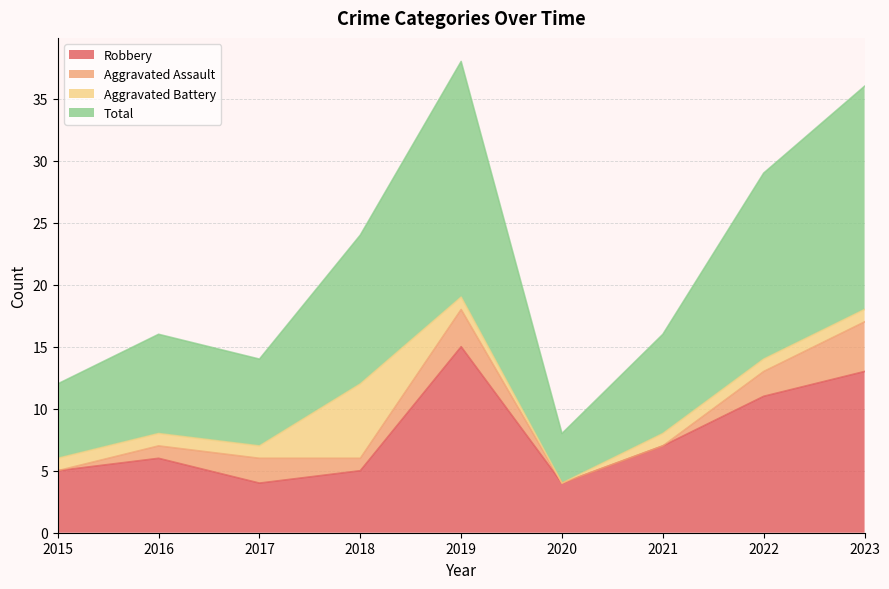

What is the difference between the maximum and minimum values in the Total series?

30